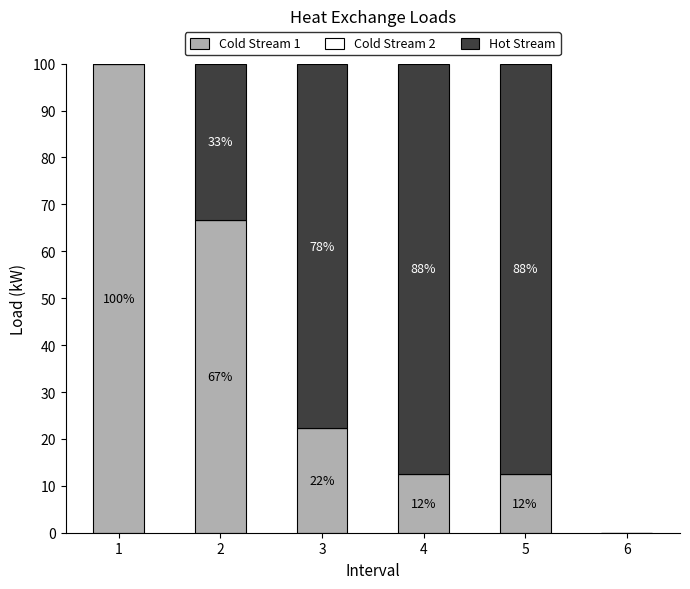

Are the bars grouped side by side (vs. stacked)?

No